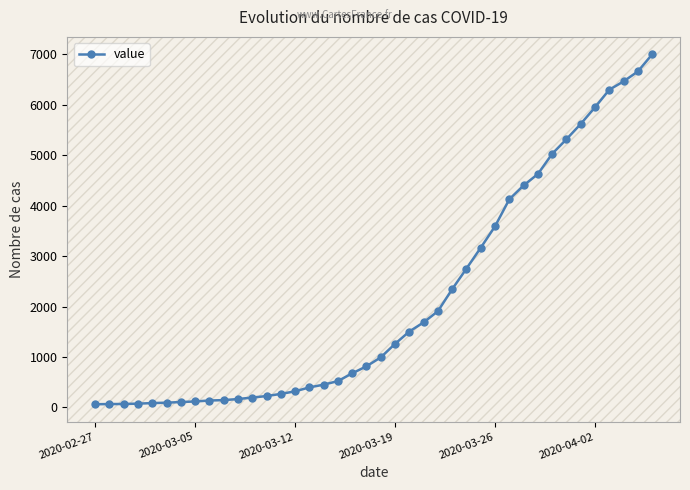

What is the greatest value displayed?

6995